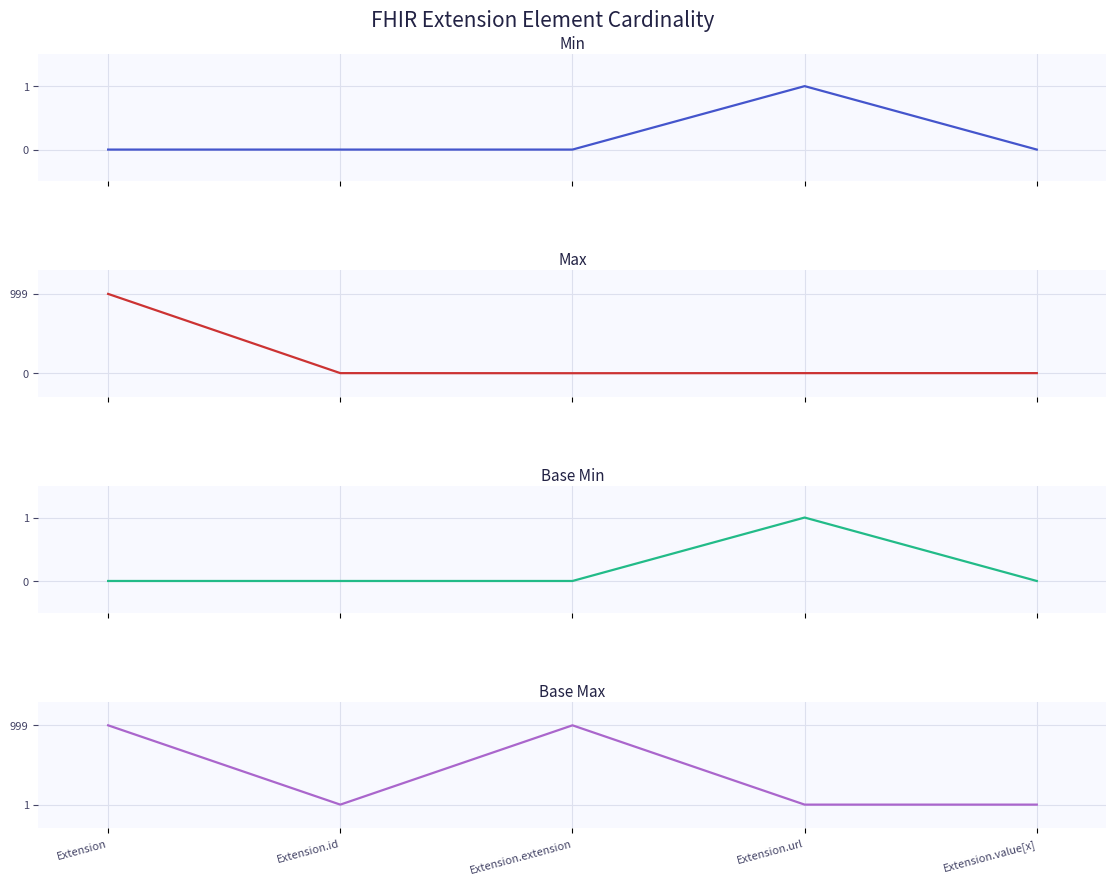

Reading right to left, what are all the values shown in this chart?

Min: Extension.value[x]=0	Extension.url=1	Extension.extension=0	Extension.id=0	Extension=0
Max: Extension.value[x]=1	Extension.url=1	Extension.extension=0	Extension.id=1	Extension=999
Base Min: Extension.value[x]=0	Extension.url=1	Extension.extension=0	Extension.id=0	Extension=0
Base Max: Extension.value[x]=1	Extension.url=1	Extension.extension=999	Extension.id=1	Extension=999